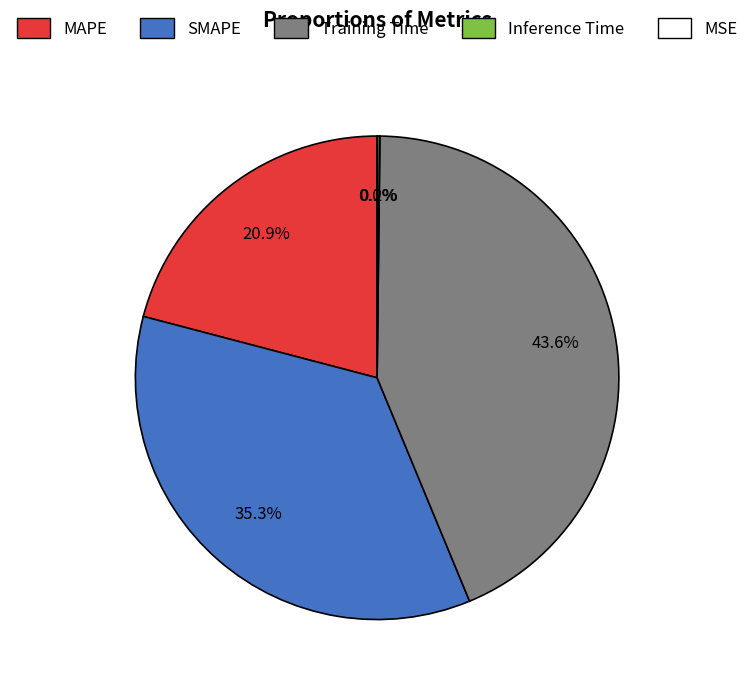

Is it true that Training Time is 44% of the pie?

True